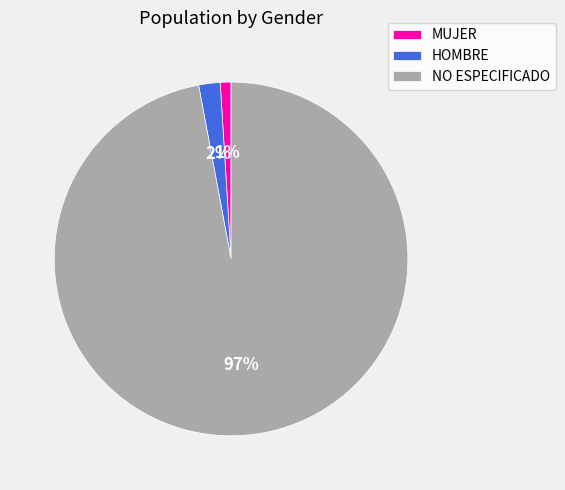

Combined, do HOMBRE and MUJER account for over 50%?

No